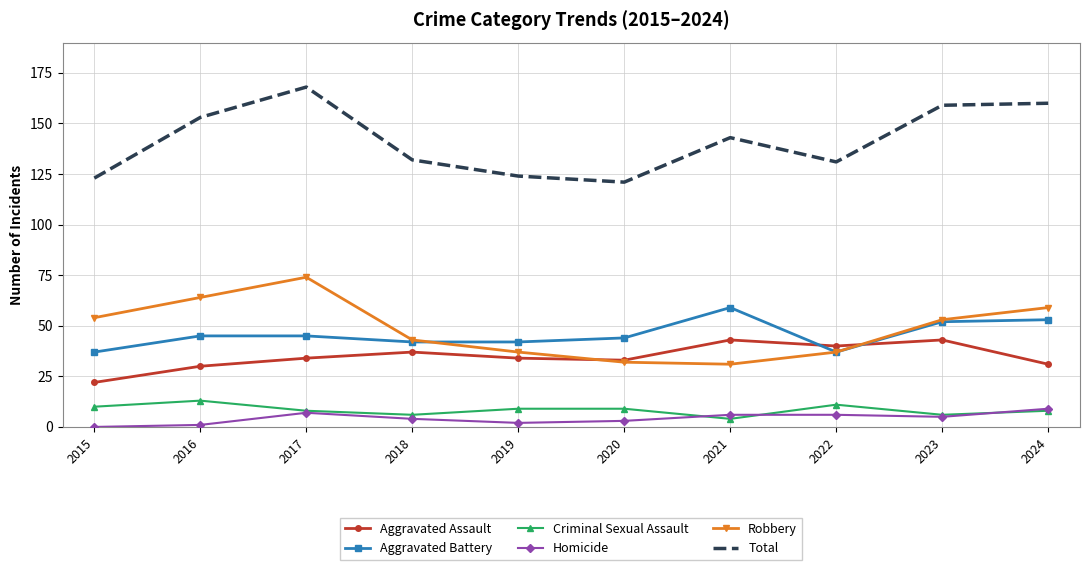

True or false: Total and Homicide intersect in this chart.

False